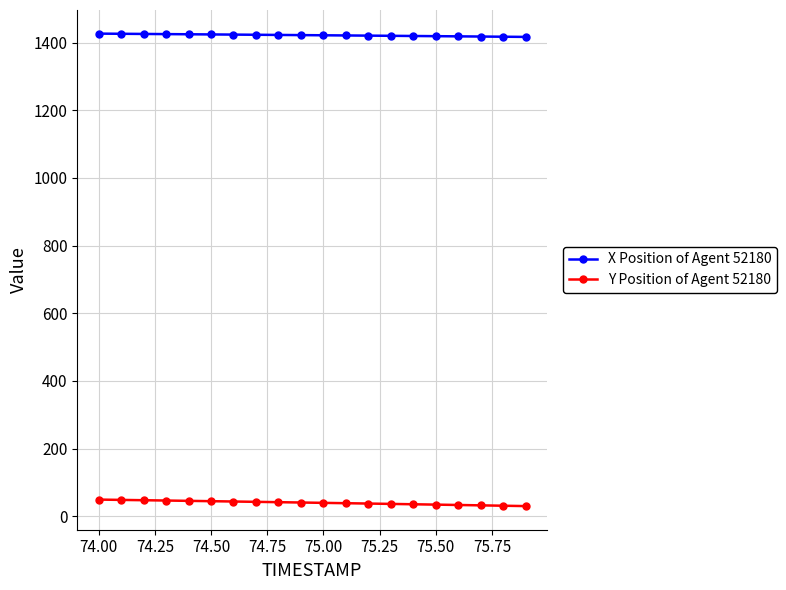

How many data points does each series have?

20